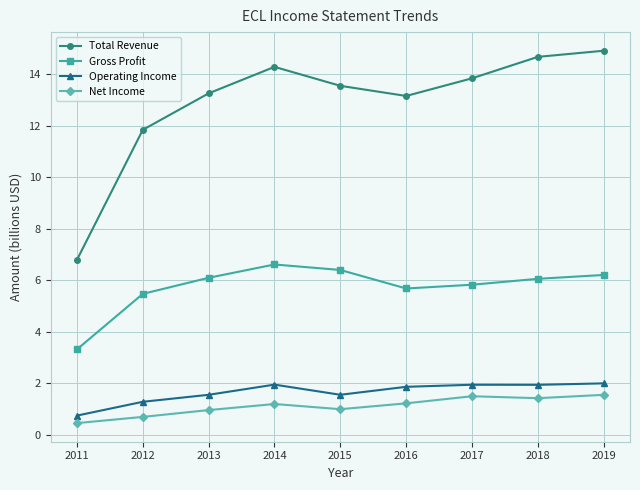

What is the sum of the Net Income values at 2017 and 2019?

3.1